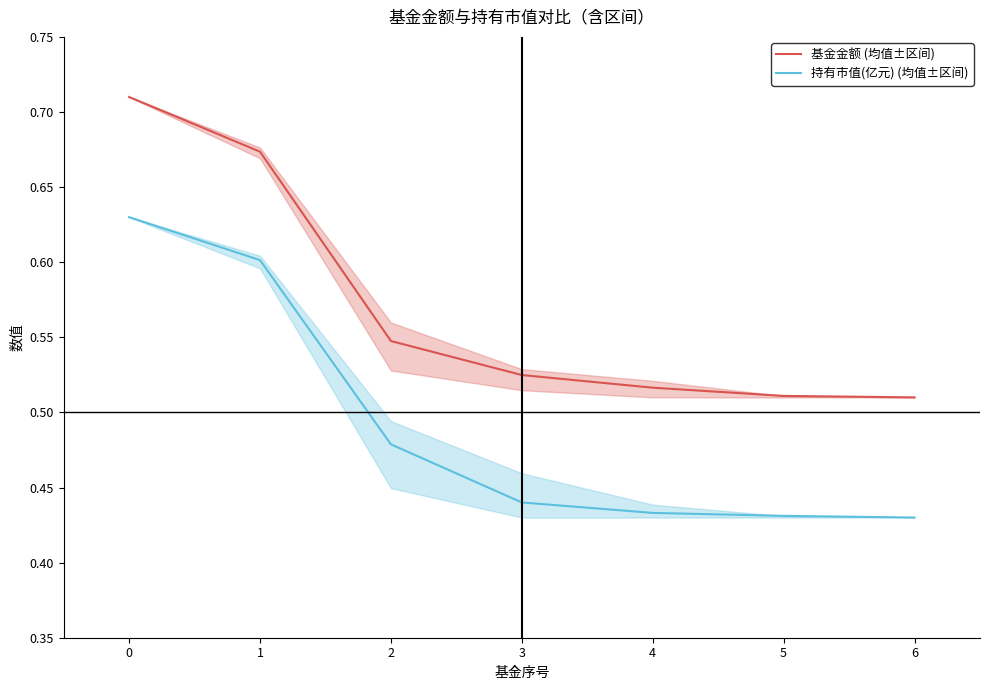

True or false: 持有市值(亿元) (均值±区间) and 基金金额 (均值±区间) cross at least once.

False